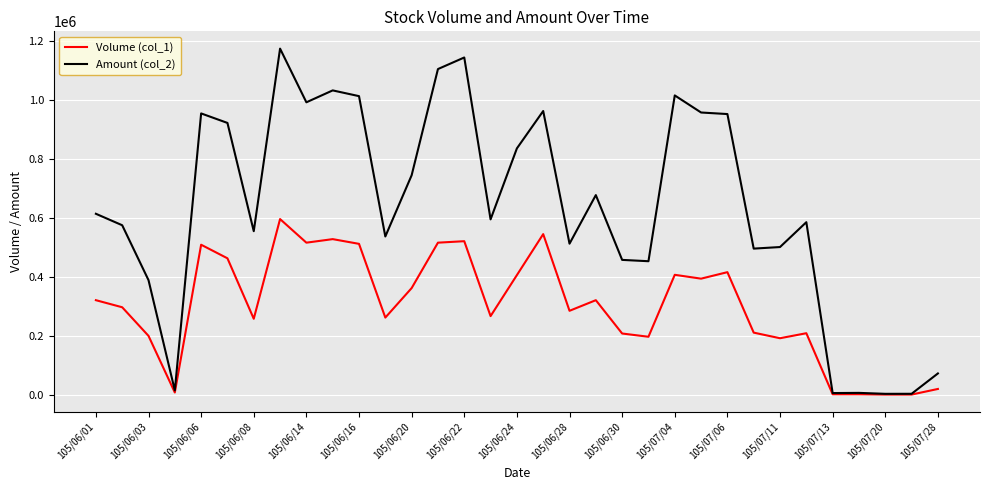

List the series in order of their peak value, highest first.

Amount (col_2), Volume (col_1)